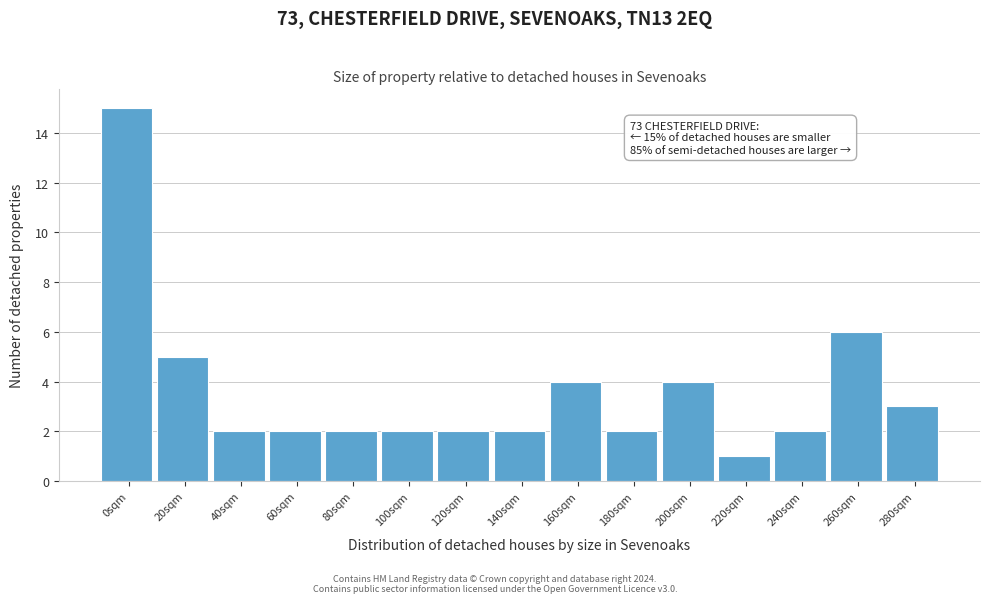

Reading right to left, transcribe all the data shown in this chart.

3	6	2	1	4	2	4	2	2	2	2	2	2	5	15